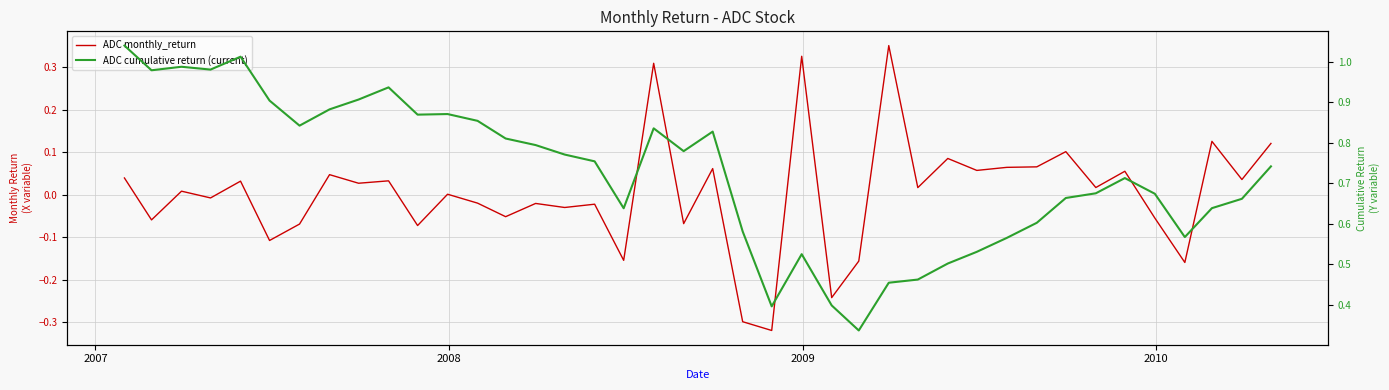

True or false: ADC cumulative return (current) and ADC monthly_return cross at least once.

False